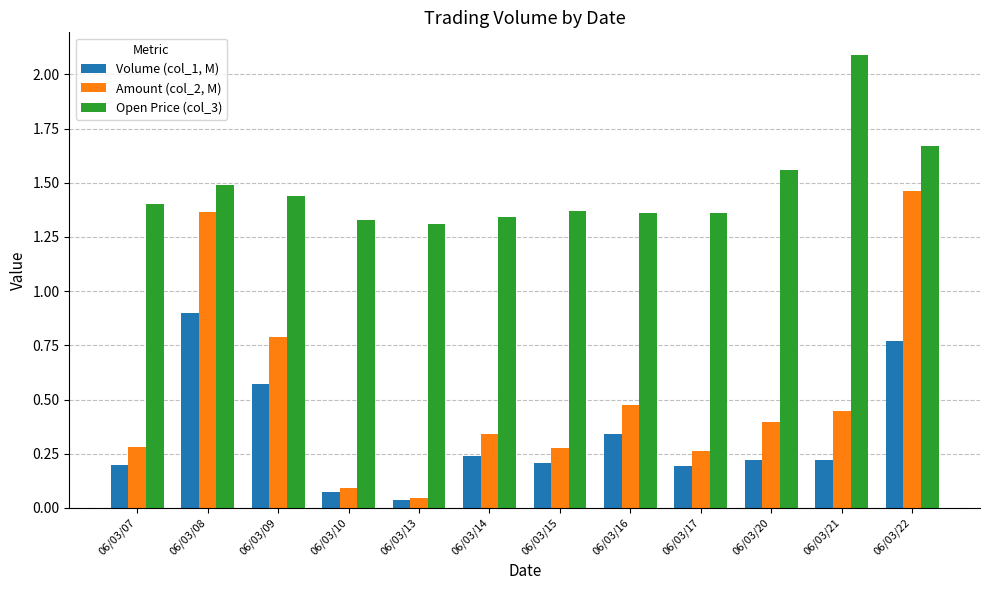

List the series in order of their peak value, lowest first.

Volume (col_1, M), Amount (col_2, M), Open Price (col_3)